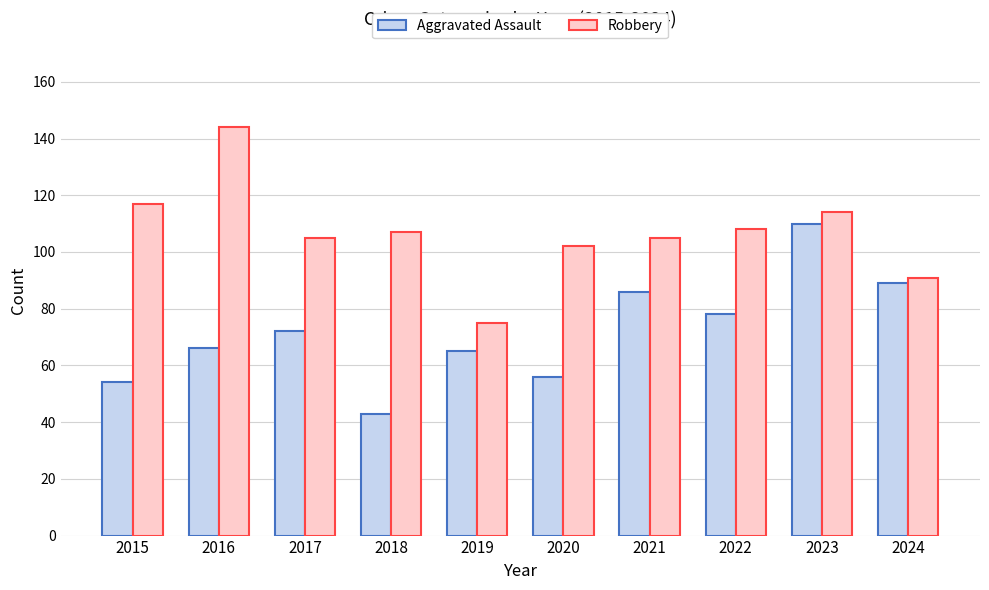

How many values in the Robbery series are below 107?

5